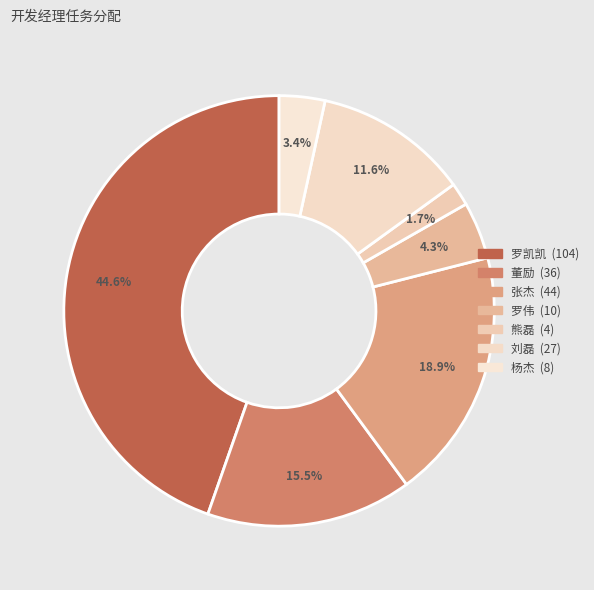

What is the largest slice in the pie chart?

罗凯凯